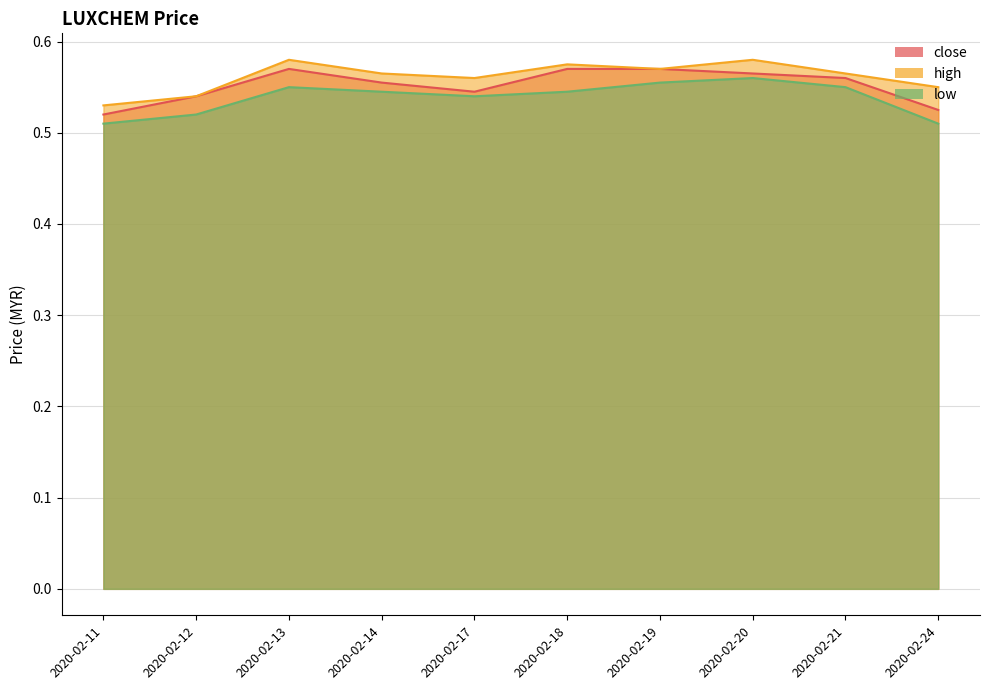

How many lines are shown in the chart?

3